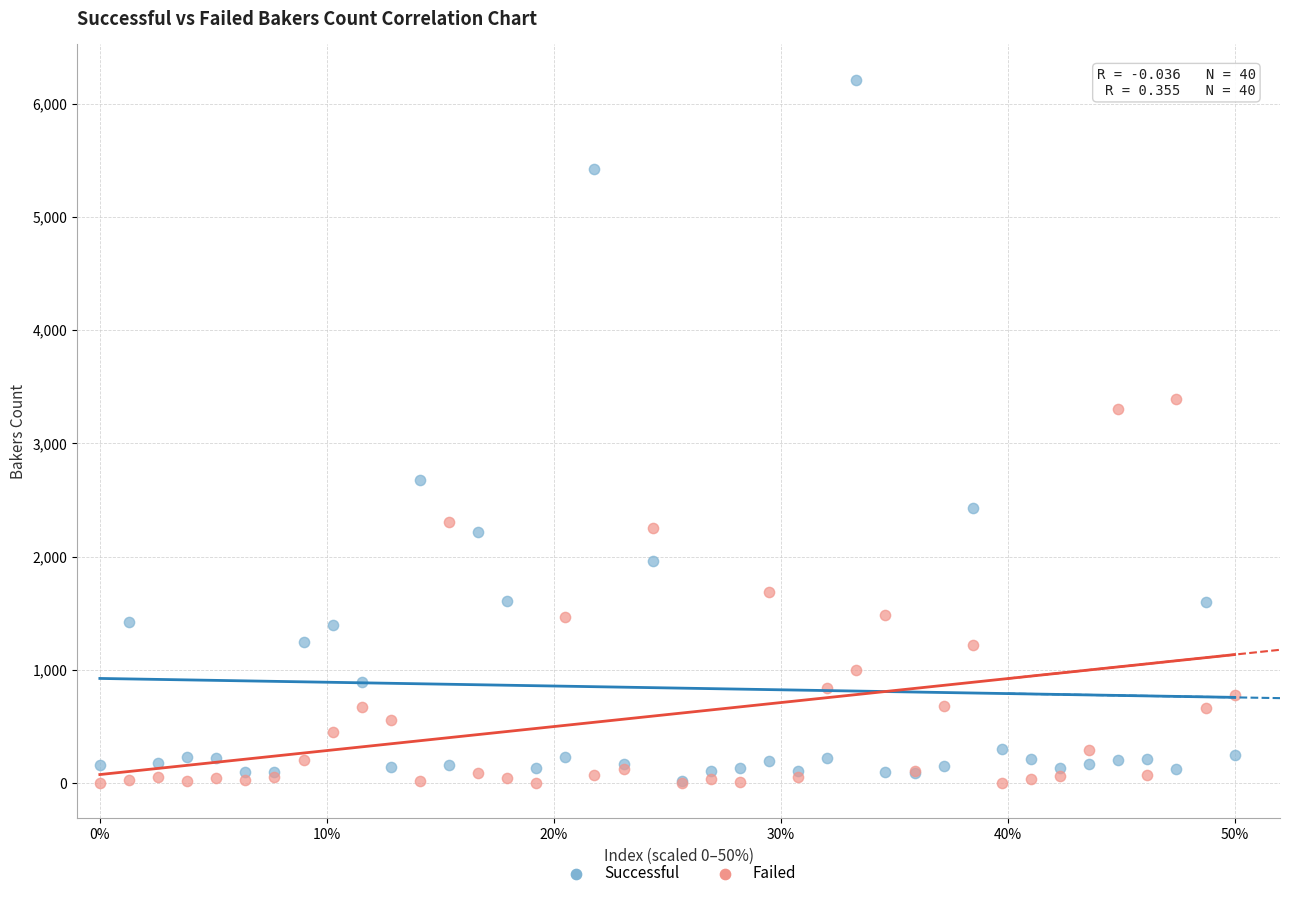

In the Successful series, what Y value is closest to 3114?

2673